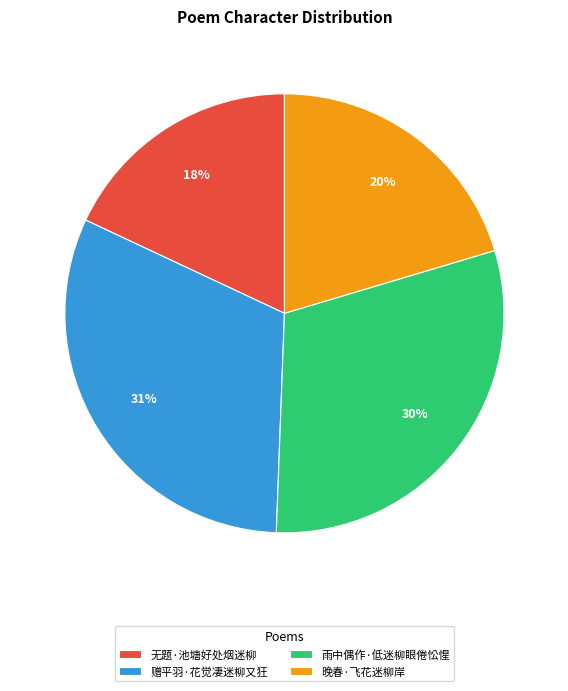

Rank the categories by value from lowest to highest.

无题·池塘好处烟迷柳, 晚春·飞花迷柳岸, 雨中偶作·低迷柳眼倦忪惺, 赠平羽·花觉凄迷柳又狂